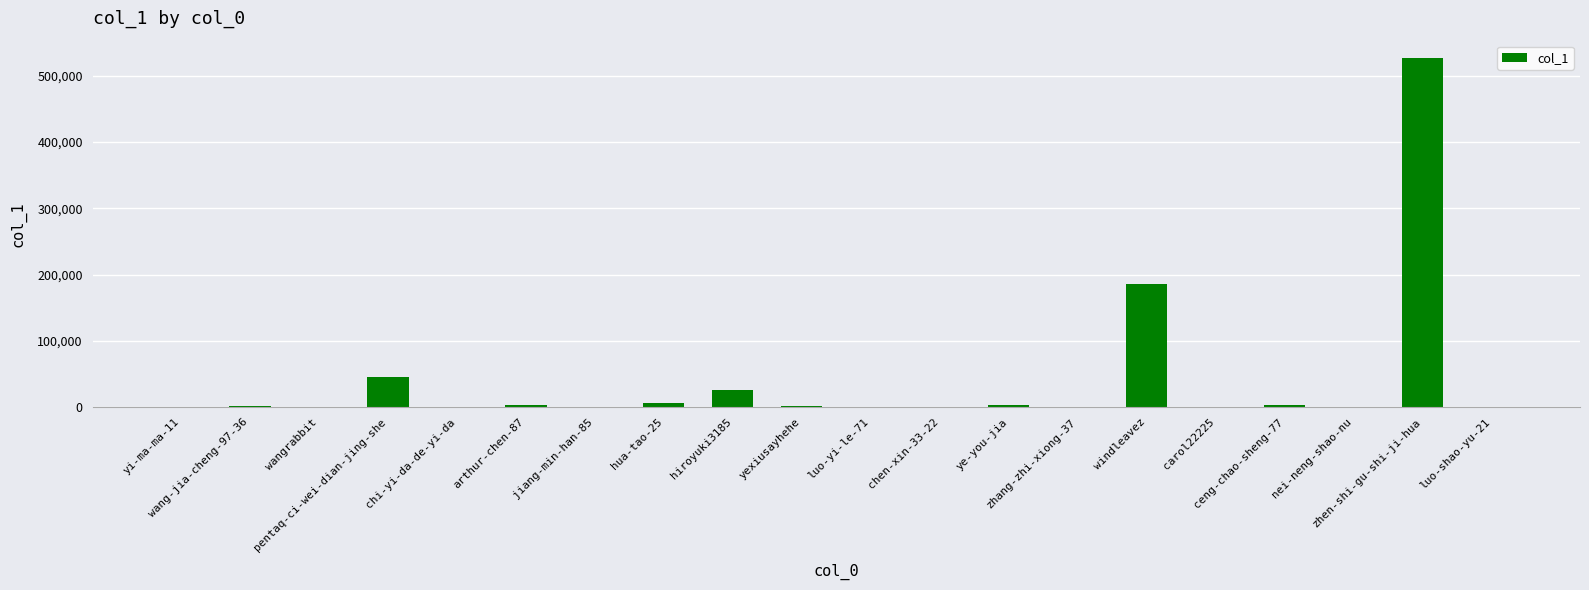

What is the sum of all values?

803619